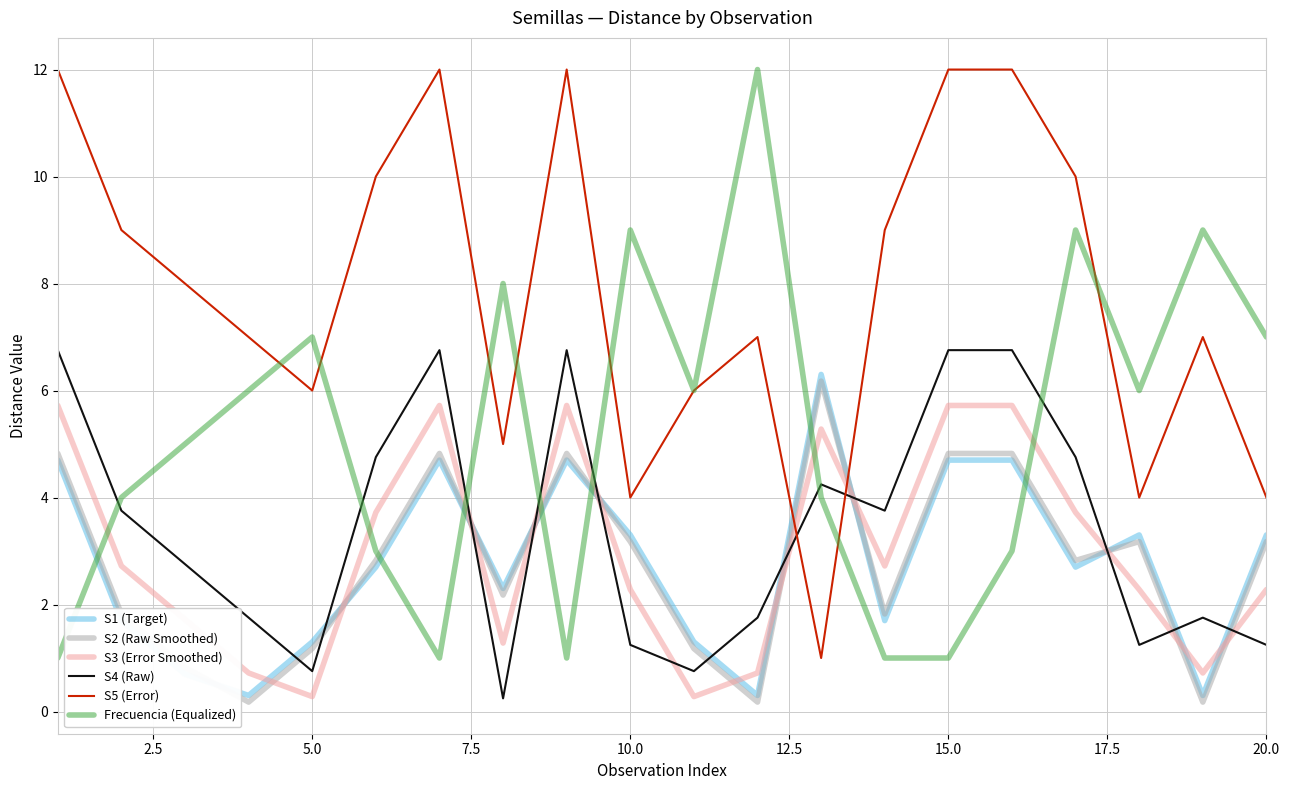

After their last crossing, which series has the higher values: S4 (Raw) or Frecuencia (Equalized)?

Frecuencia (Equalized)